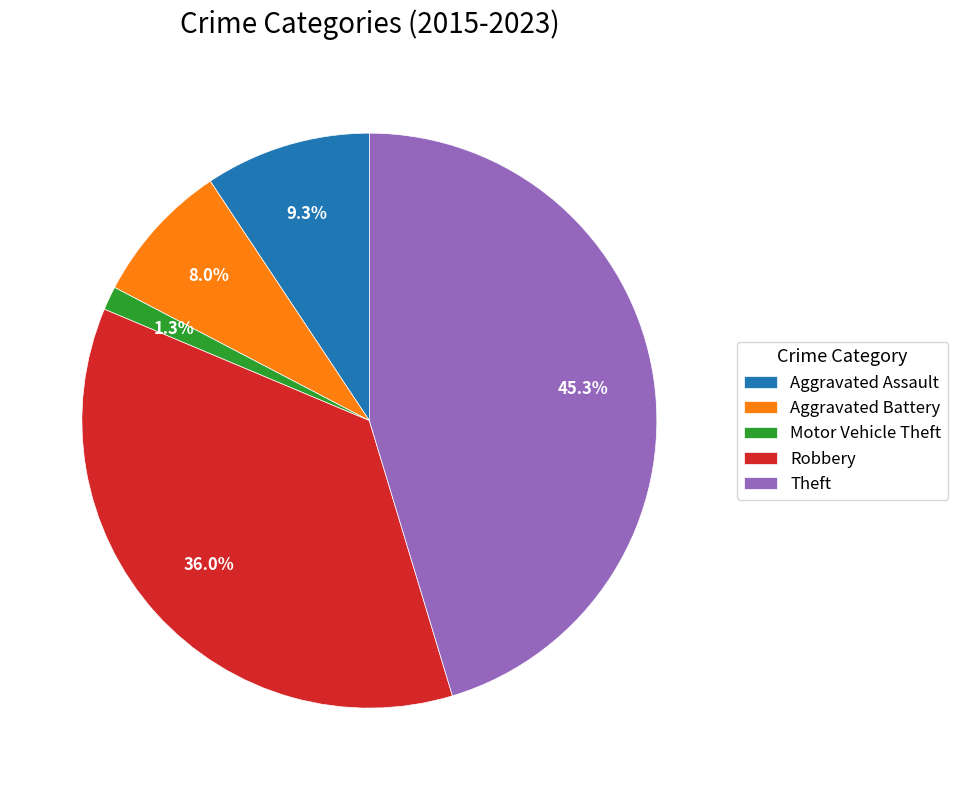

How many segments does this pie chart have?

5